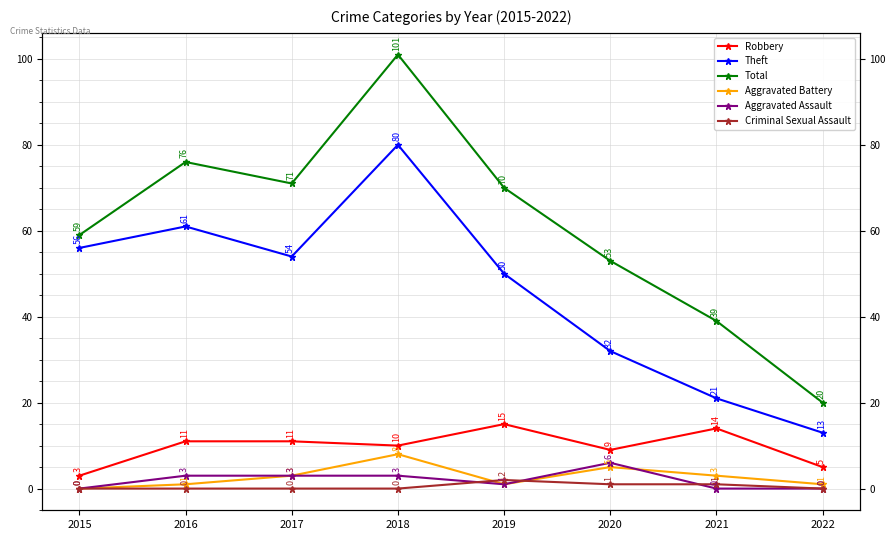

What is the value of the Aggravated Assault point at the 6th from the left?

6